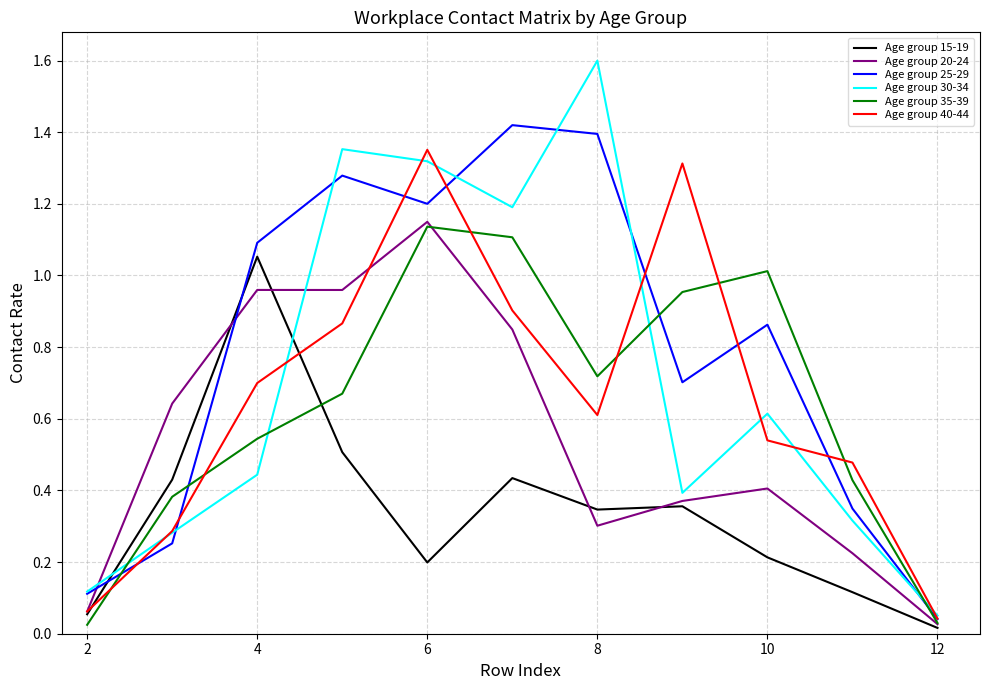

What is the maximum value shown in the chart?

1.6